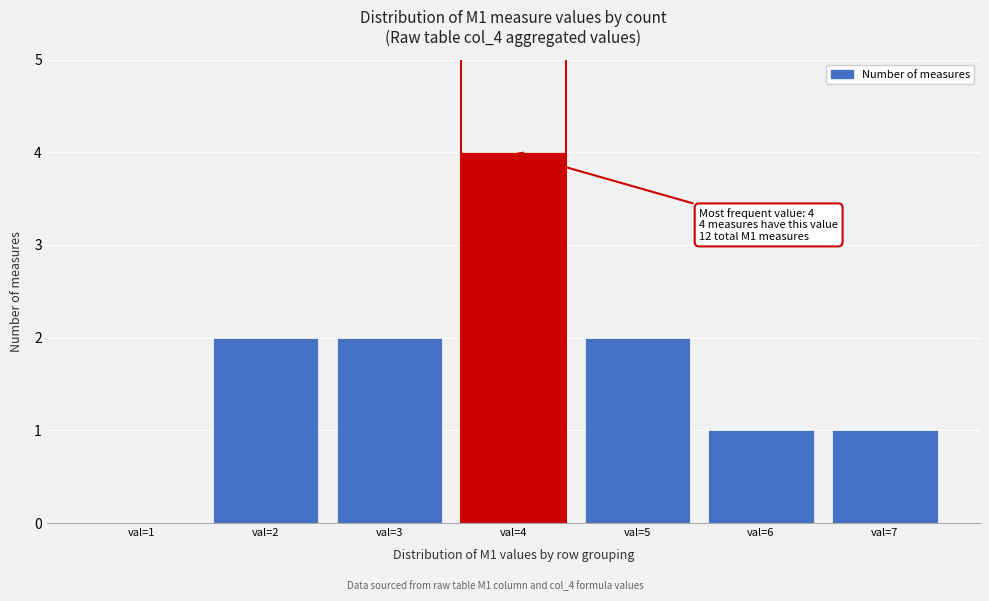

Over which range of the x-axis is the bar tallest?

3.5 to 4.5